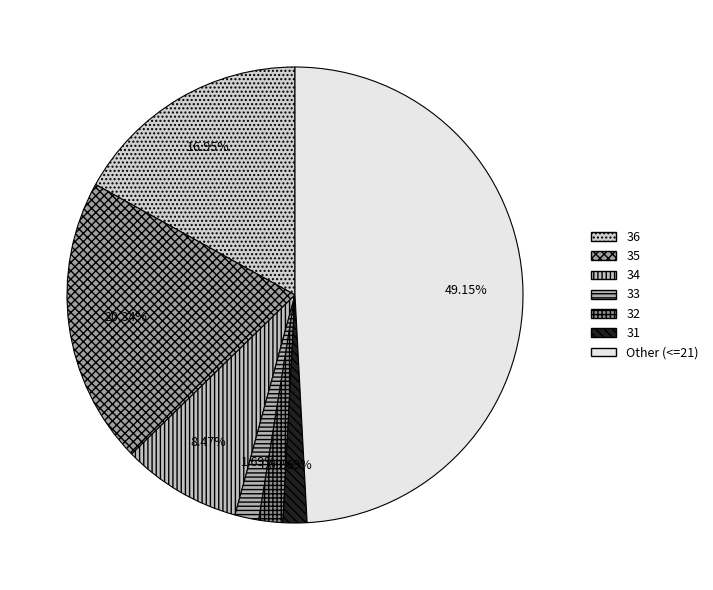

Is it true that 36 is 17% of the pie?

True